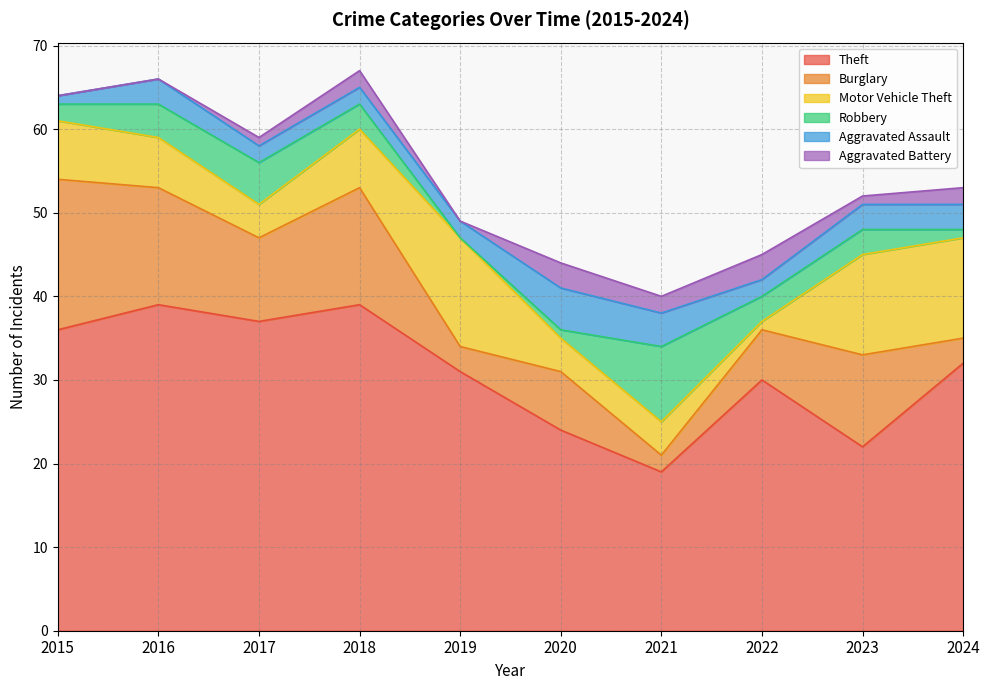

How many interior local valleys does the Motor Vehicle Theft series have?

2